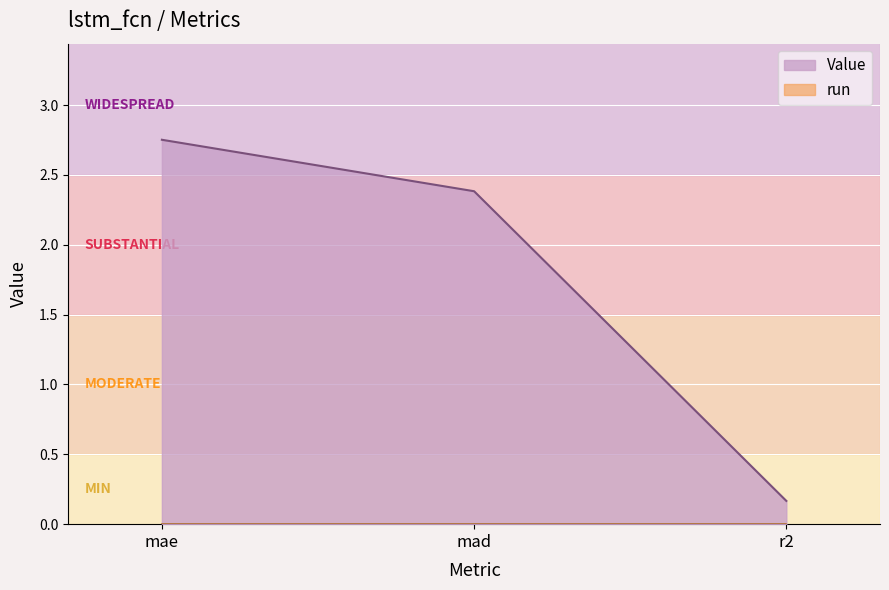

What is the change in value from mae to mad?

-0.4